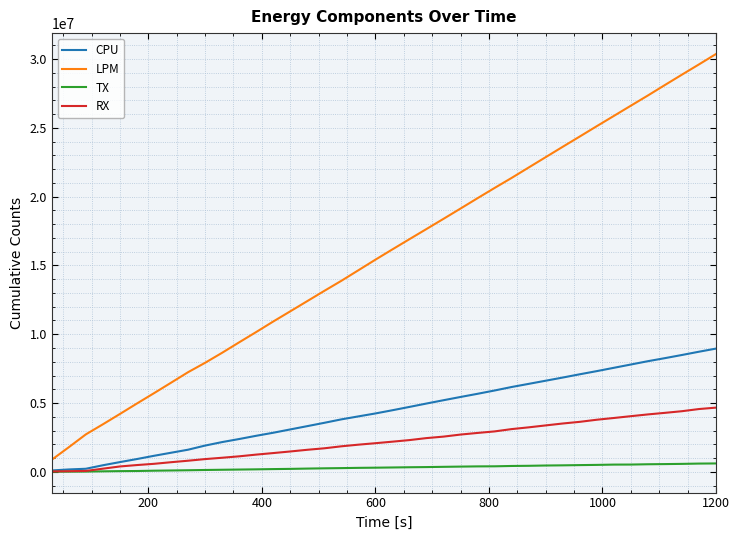

What is the difference between the maximum and minimum values in the RX series?

4635832